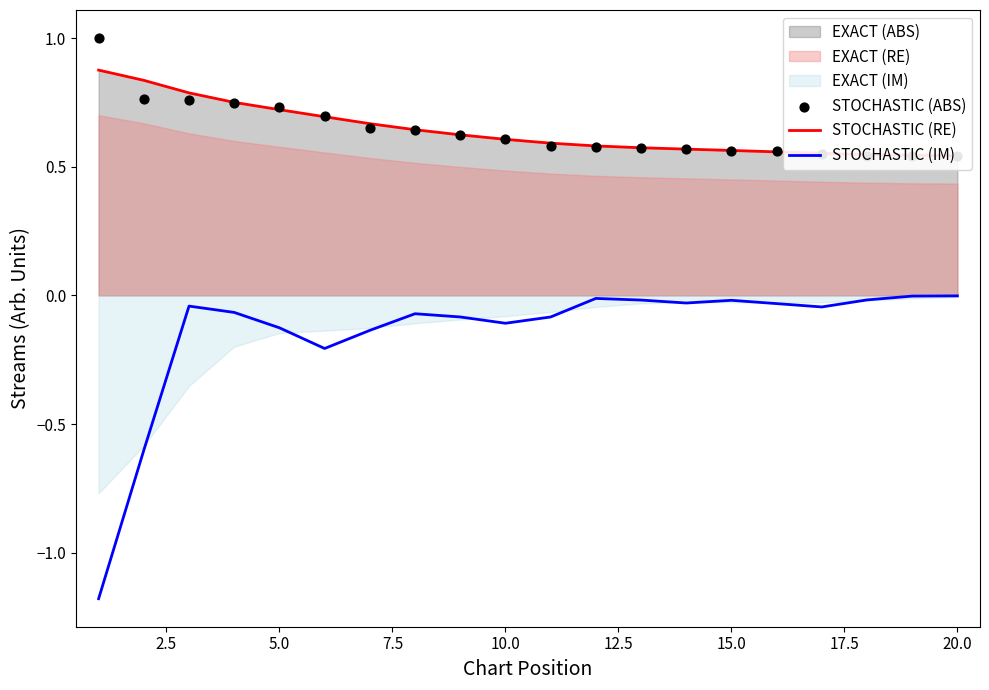

The value of STOCHASTIC (IM) at 10.0 is -0.0. True or false?

False